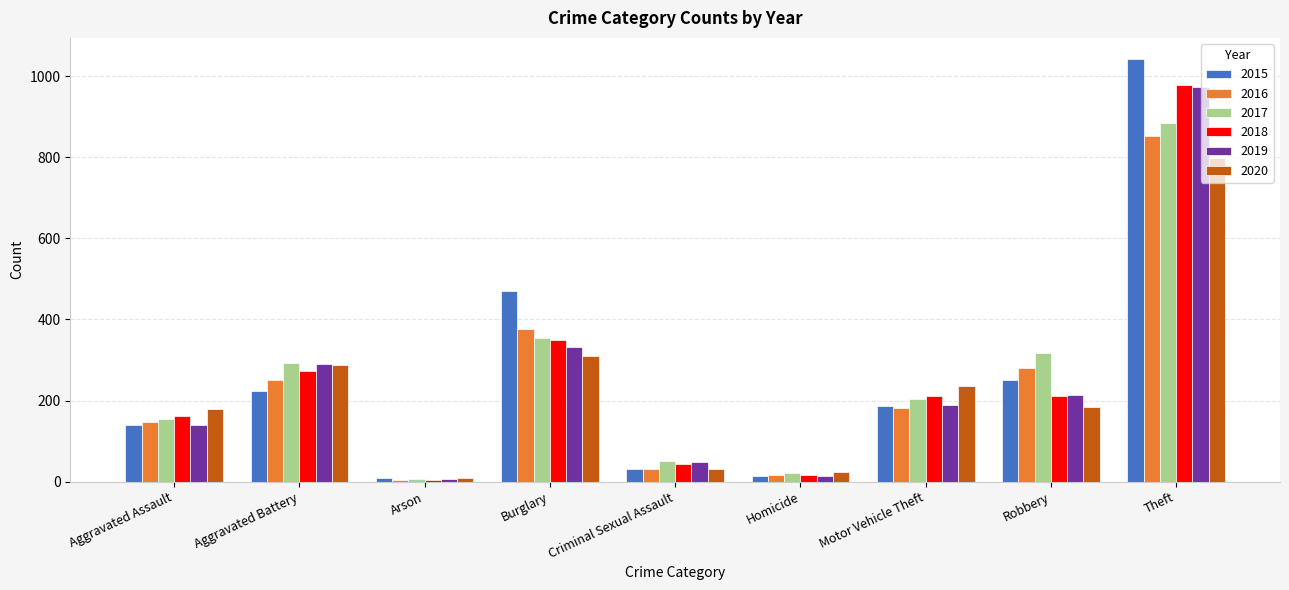

What is the difference between the 2020 values at Burglary and Robbery?

127